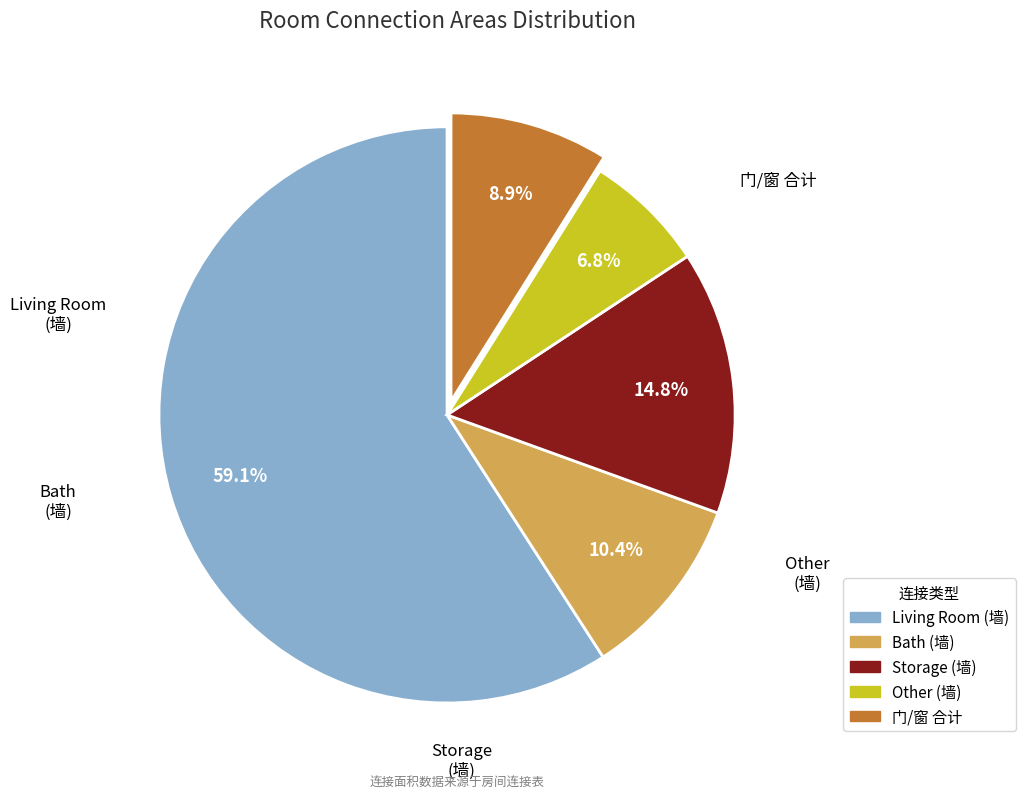

Does any single category account for the majority?

Yes